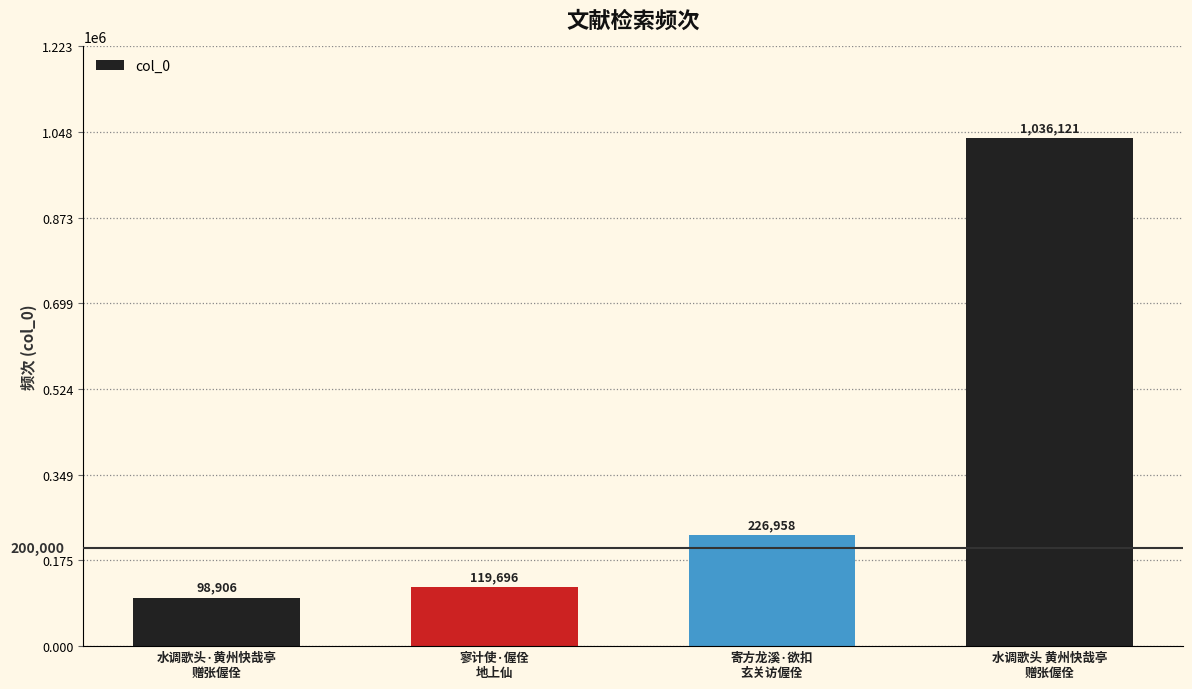

Rank the categories by value from lowest to highest.

水调歌头·黄州快哉亭
赠张偓佺, 寥计使·偓佺
地上仙, 寄方龙溪·欲扣
玄关访偓佺, 水调歌头 黄州快哉亭
赠张偓佺